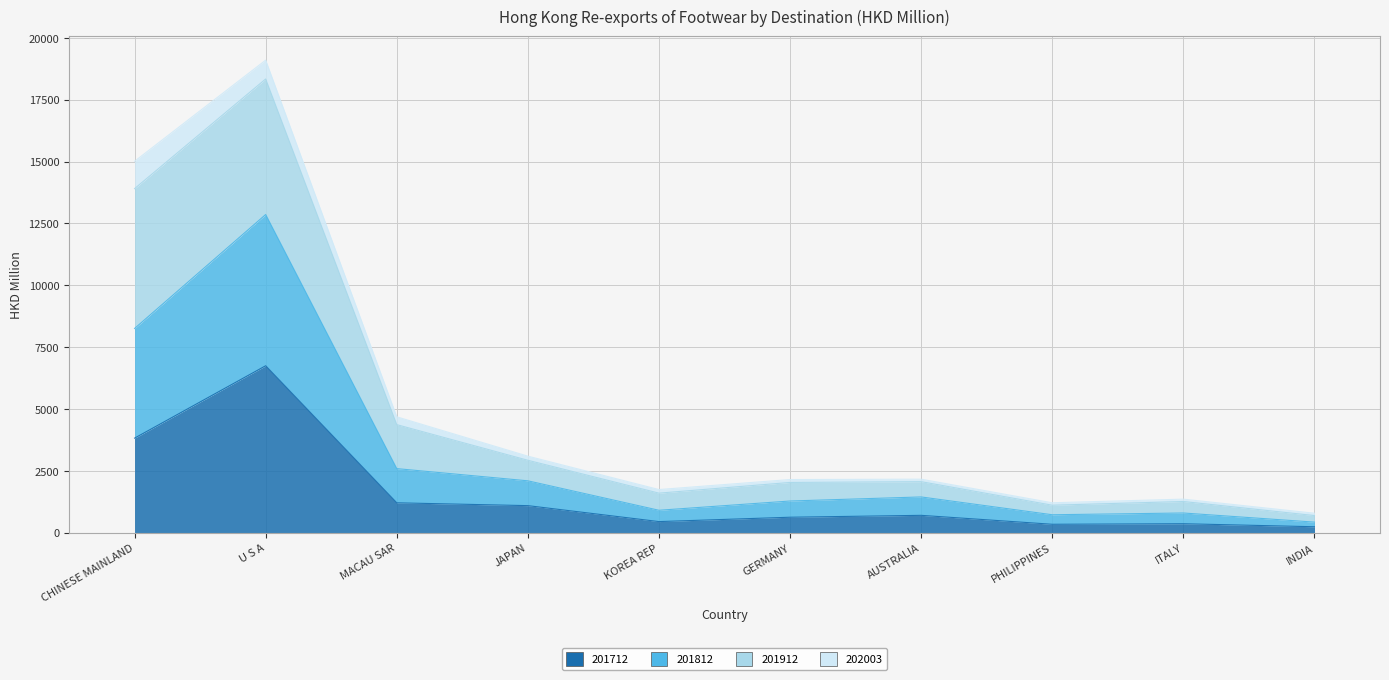

True or false: 201912 has more than 0 interior local peaks.

True